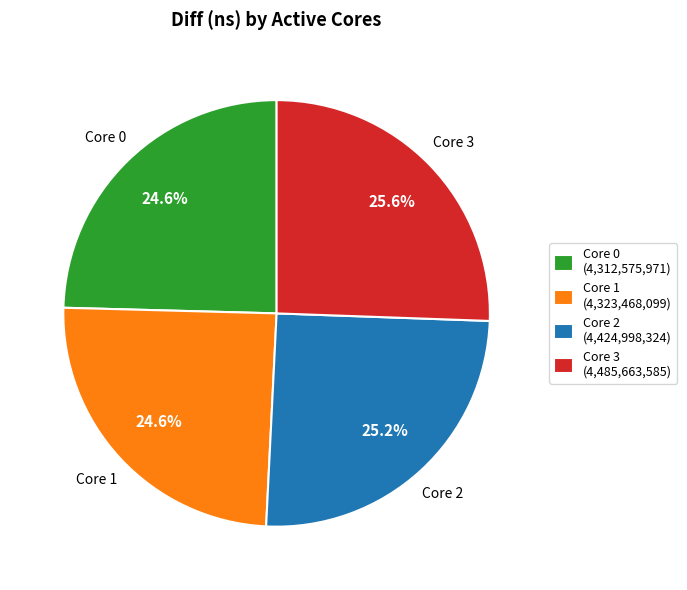

What is the total percentage of Core 0 (4,312,575,971) and Core 1 (4,323,468,099)?

49.2%